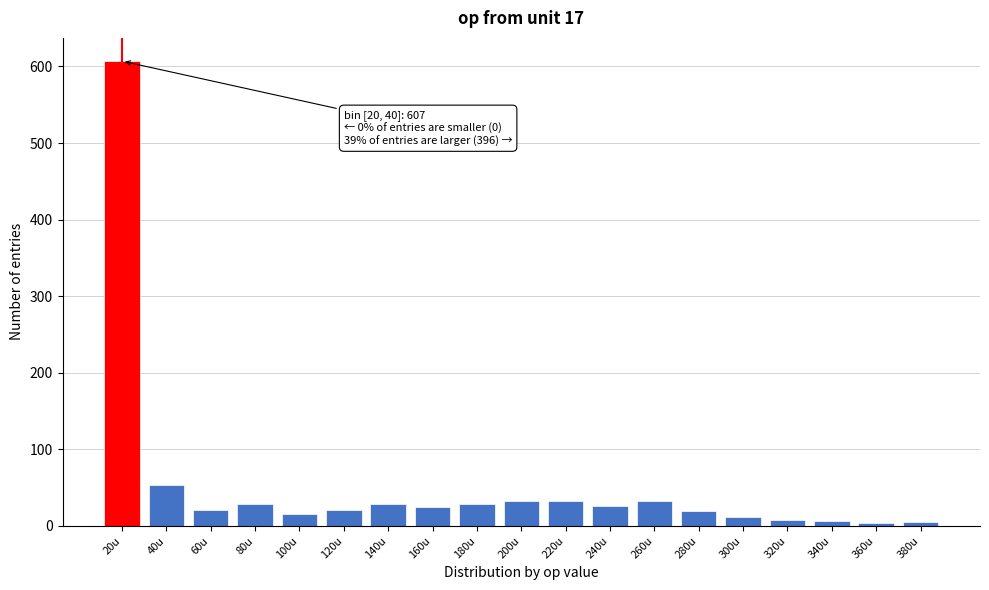

What is the maximum value shown in the chart?

607